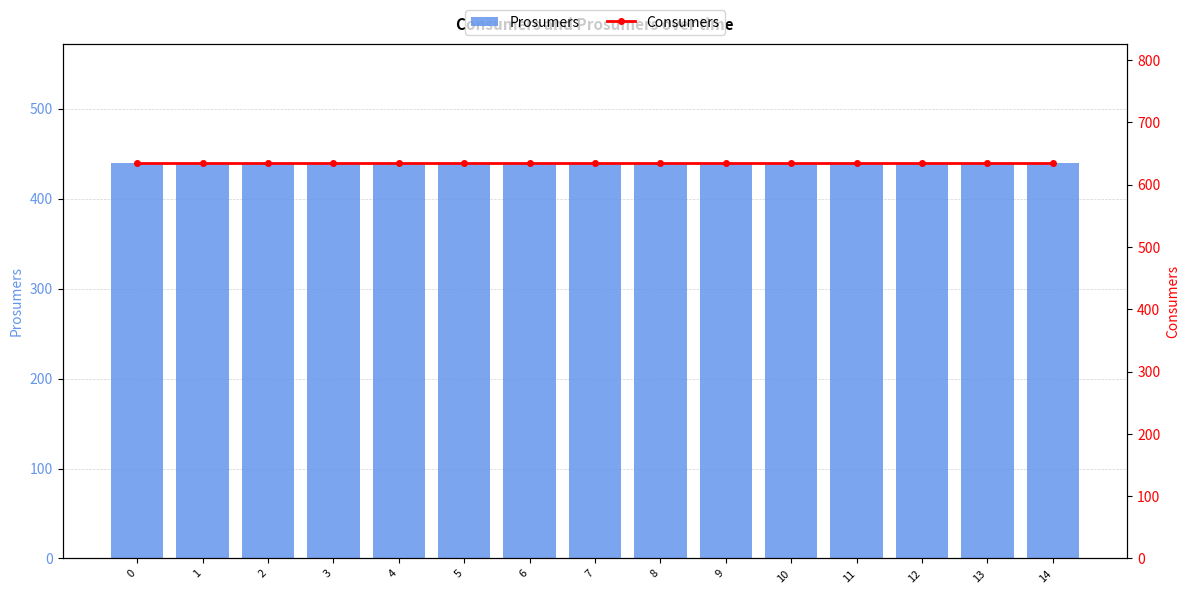

What are all the series names shown in the legend?

Prosumers, Consumers